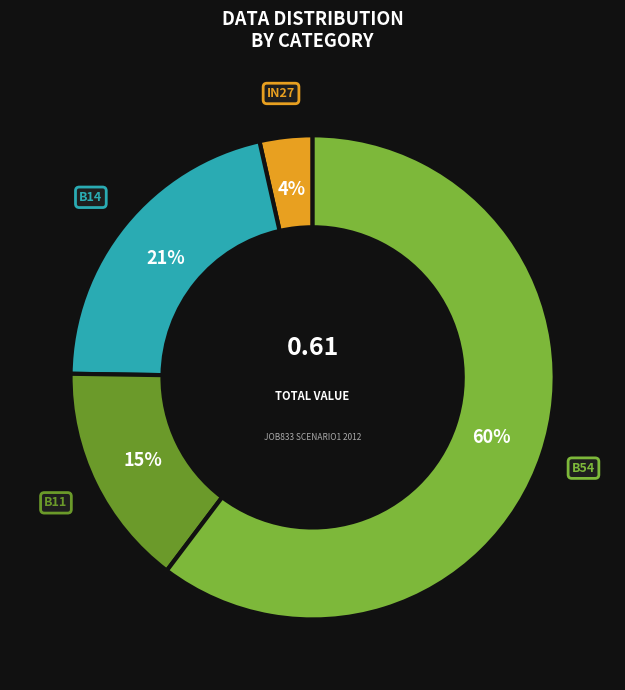

Which slice is the largest?

B54